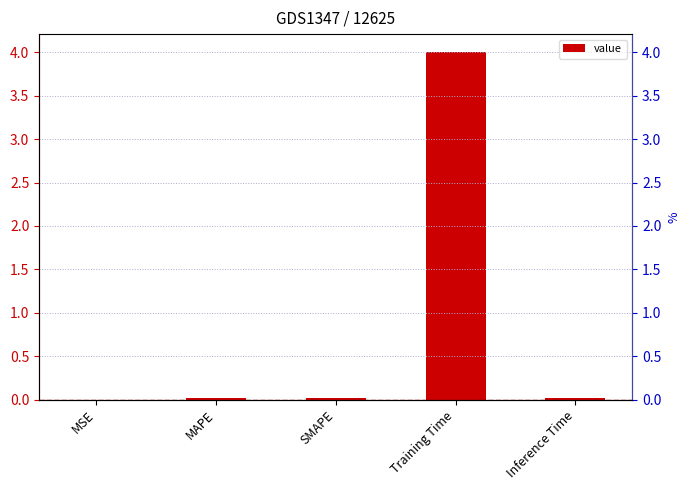

True or false: the data shows 0.0 at MAPE.

True